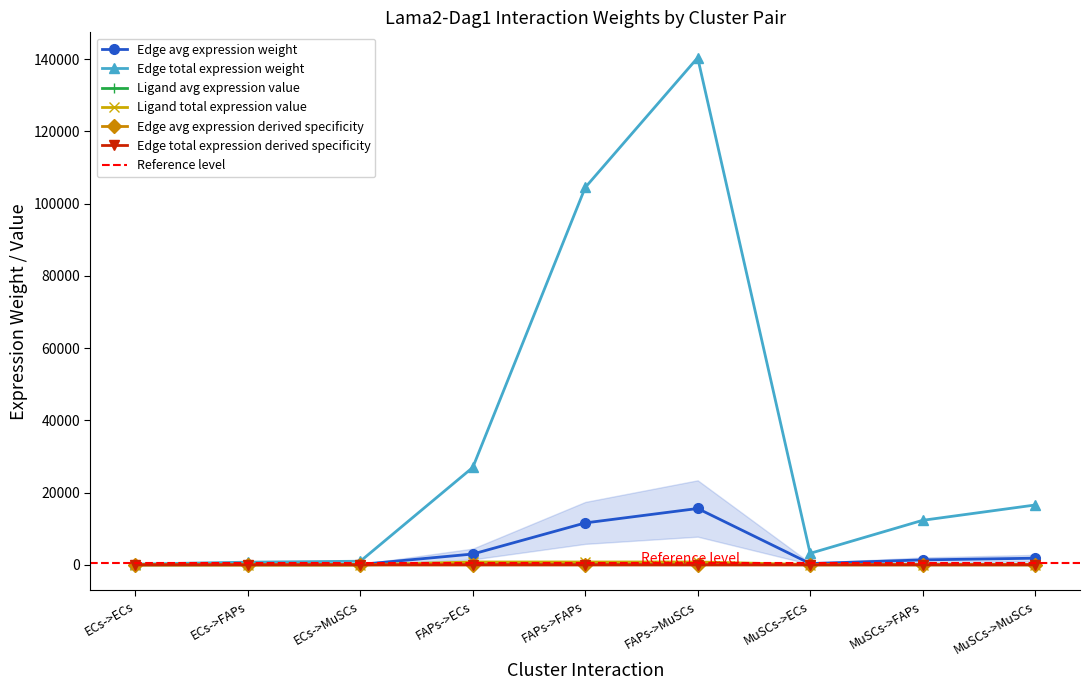

What is the difference between the highest and lowest values at MuSCs->FAPs?

12326.0